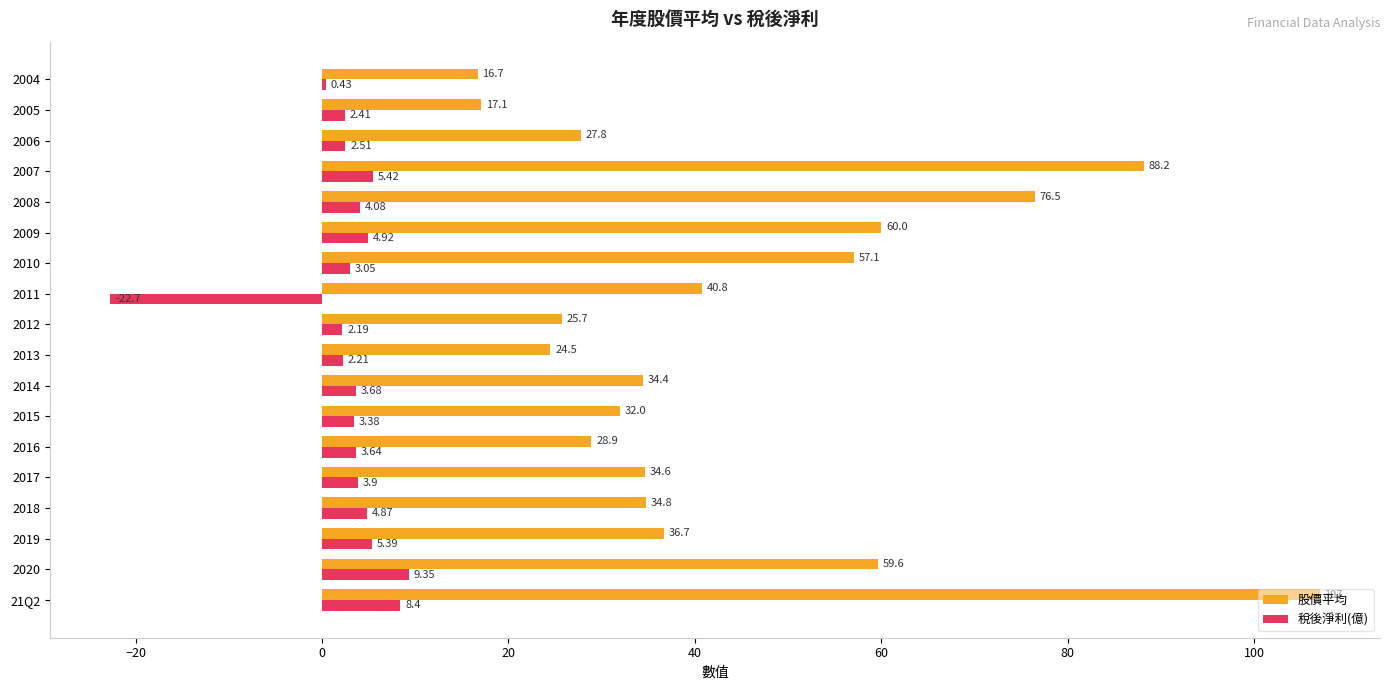

Rank the series by their maximum value, from highest to lowest.

股價平均, 稅後淨利(億)